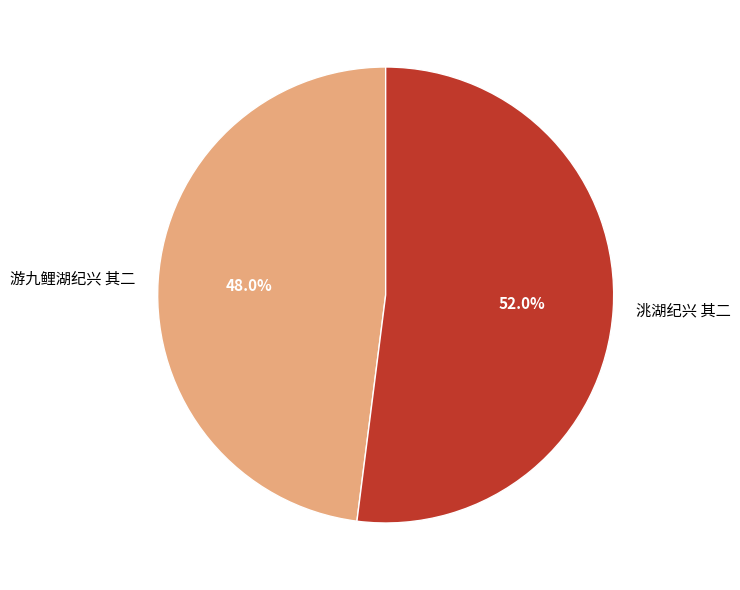

How many segments does this pie chart have?

2